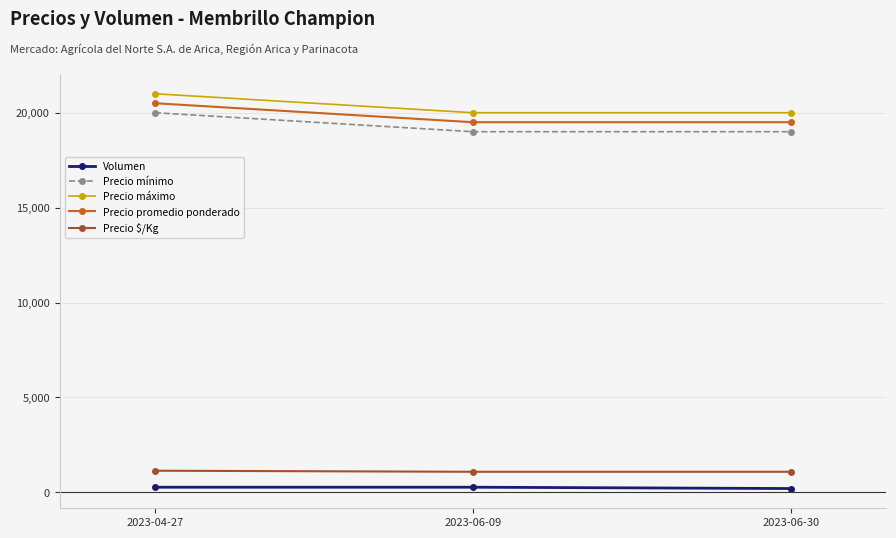

At which category is the sum across all series the highest?

2023-04-27